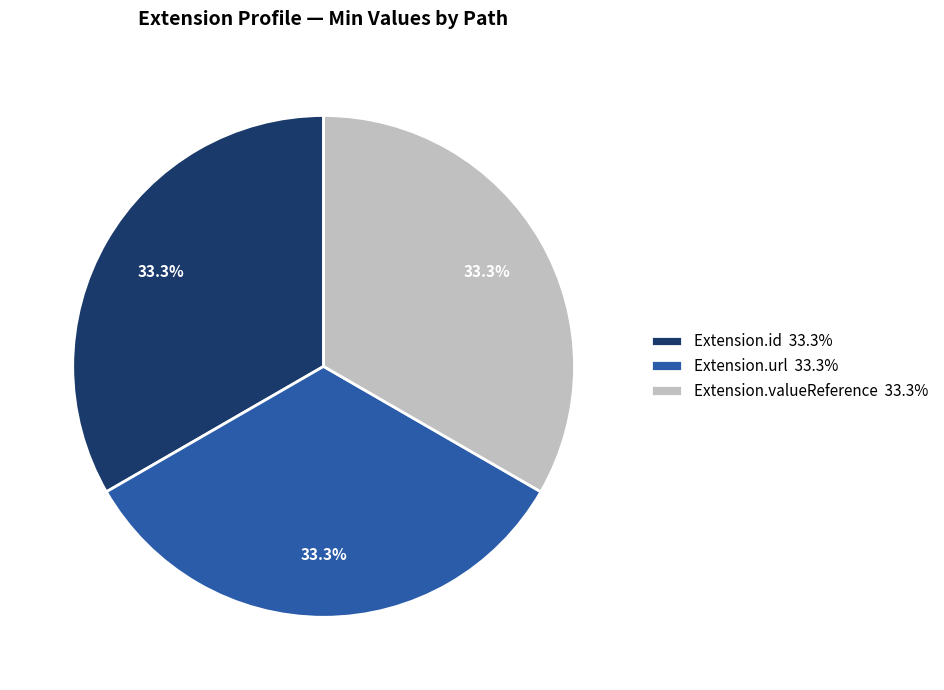

How many slices are in this pie chart?

3